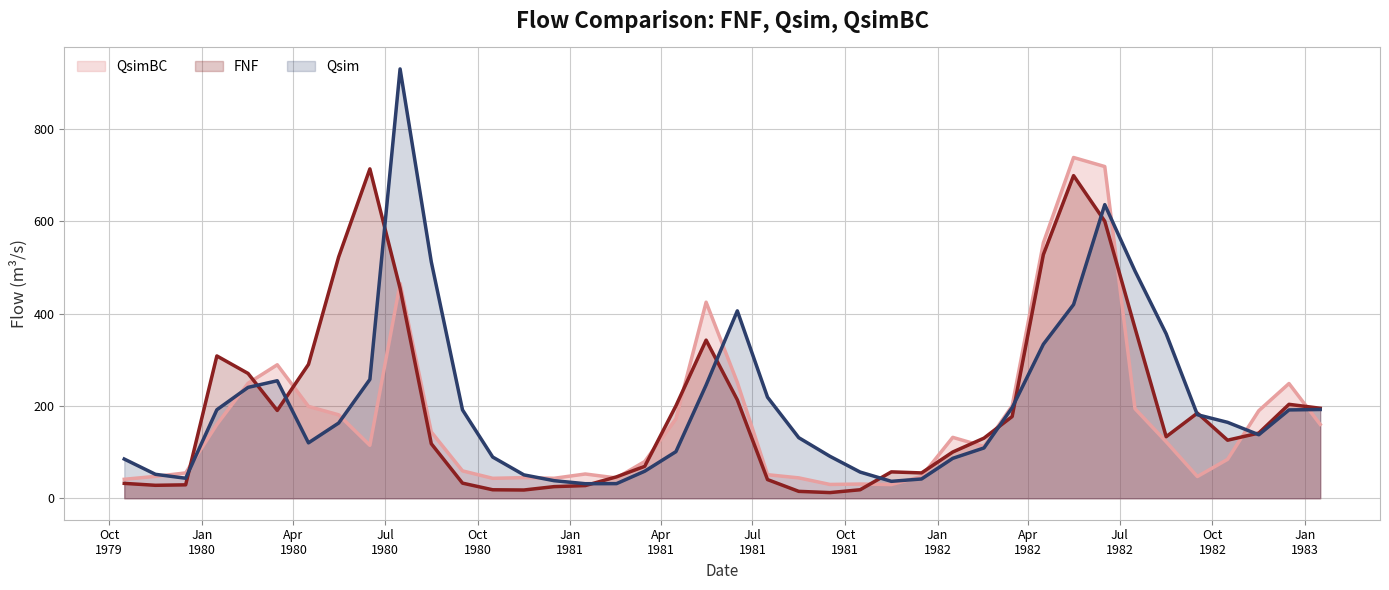

What is the greatest value displayed?

930.5